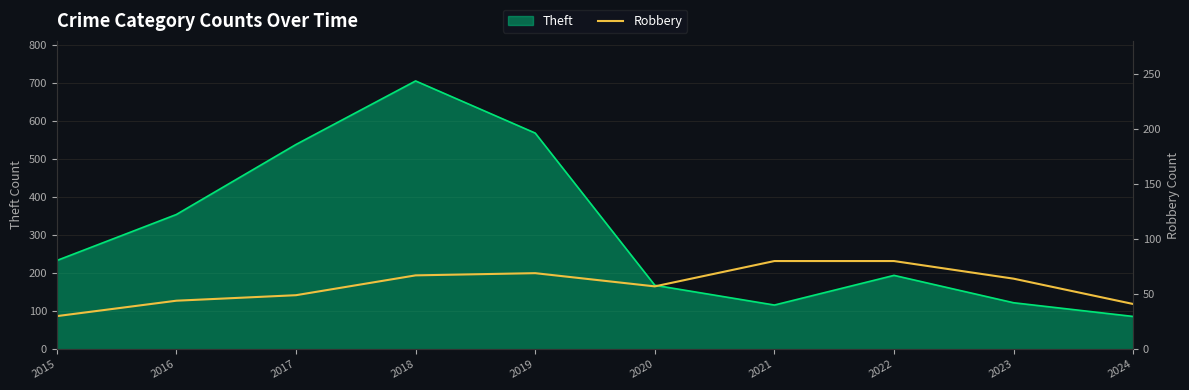

True or false: there are more than 1 points higher than both neighbors.

False